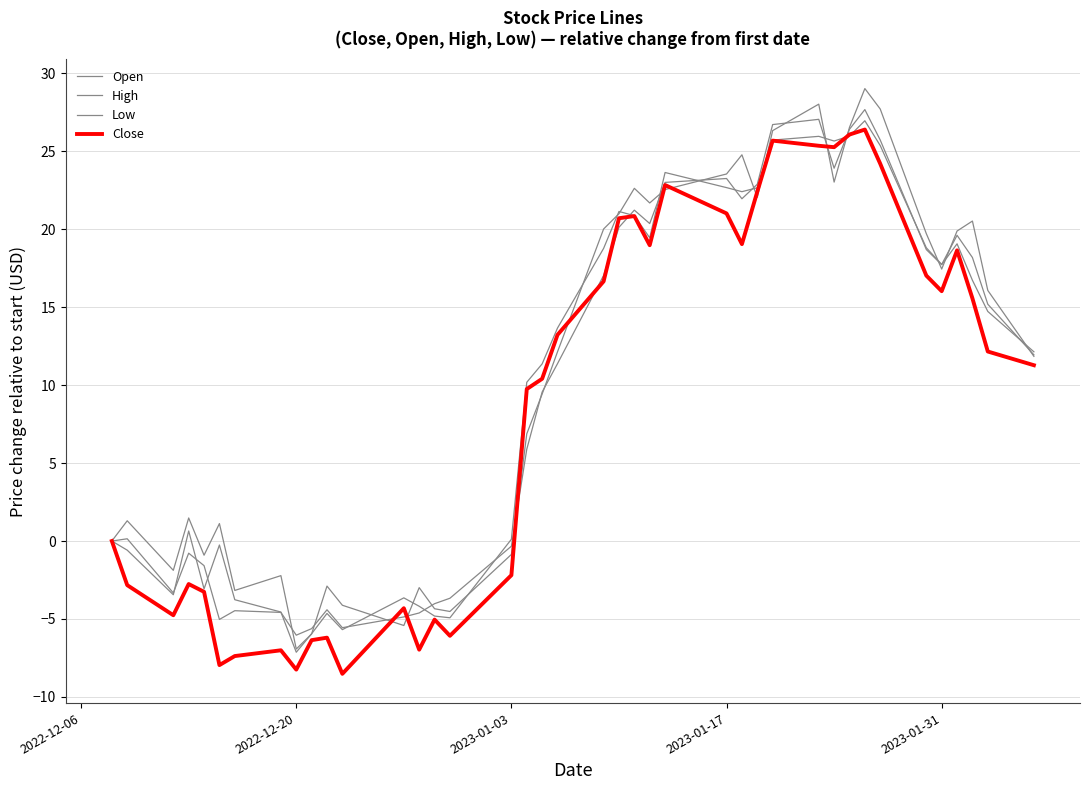

What is the average value of the Open series?

10.8